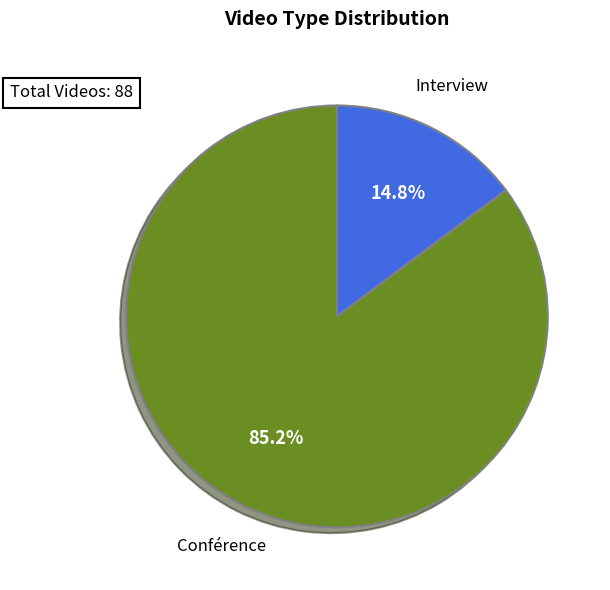

What is the total percentage of Conférence and Interview?

100.0%